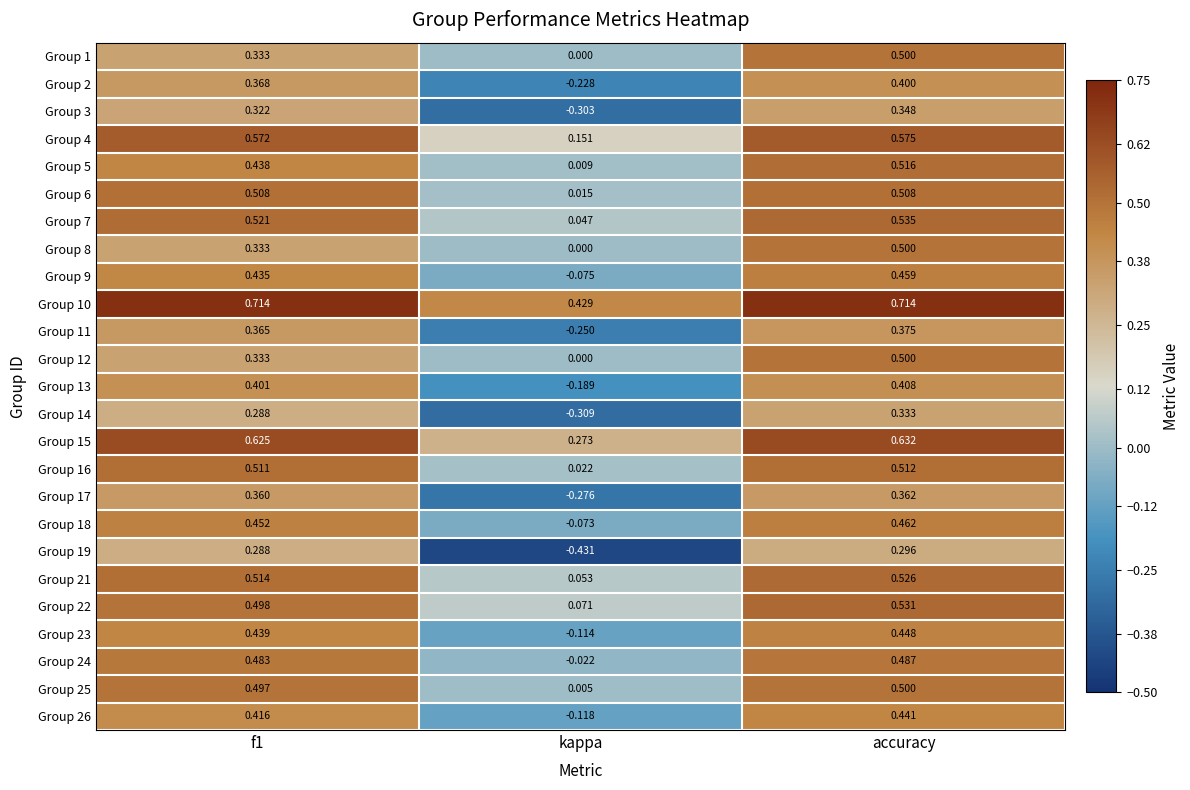

At which category is the sum across all series the highest?

accuracy